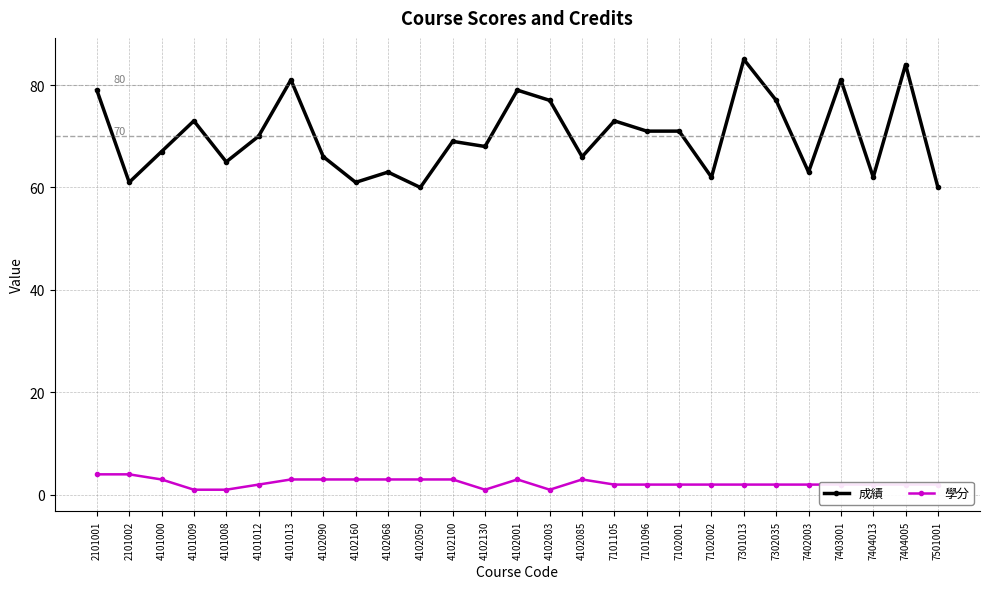

True or false: 成績 and 學分 intersect in this chart.

False